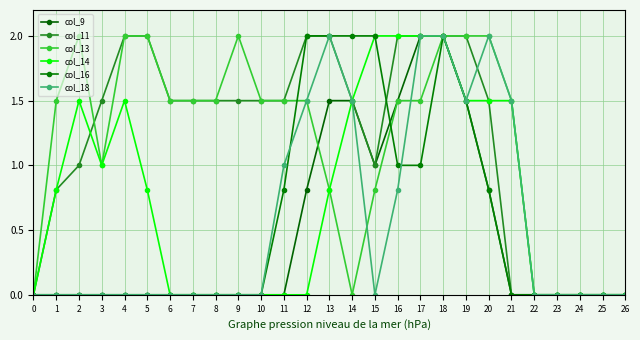

At which label is col_16 closest to 1?

16